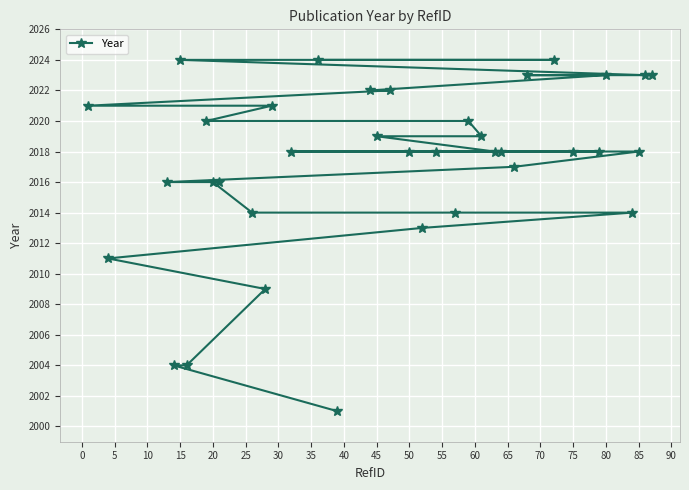

Reading left to right, list all the values displayed in this chart.

2001	2004	2004	2009	2011	2013	2014	2014	2014	2016	2016	2016	2017	2018	2018	2018	2018	2018	2018	2018	2018	2019	2019	2020	2020	2021	2021	2022	2022	2023	2023	2023	2023	2024	2024	2024